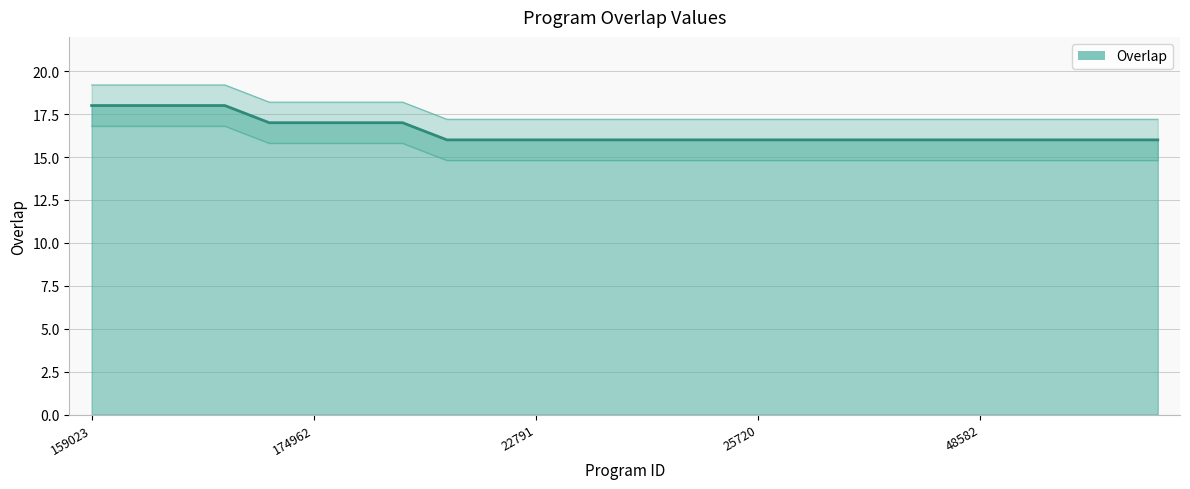

The value at 45445 is 5. True or false?

False